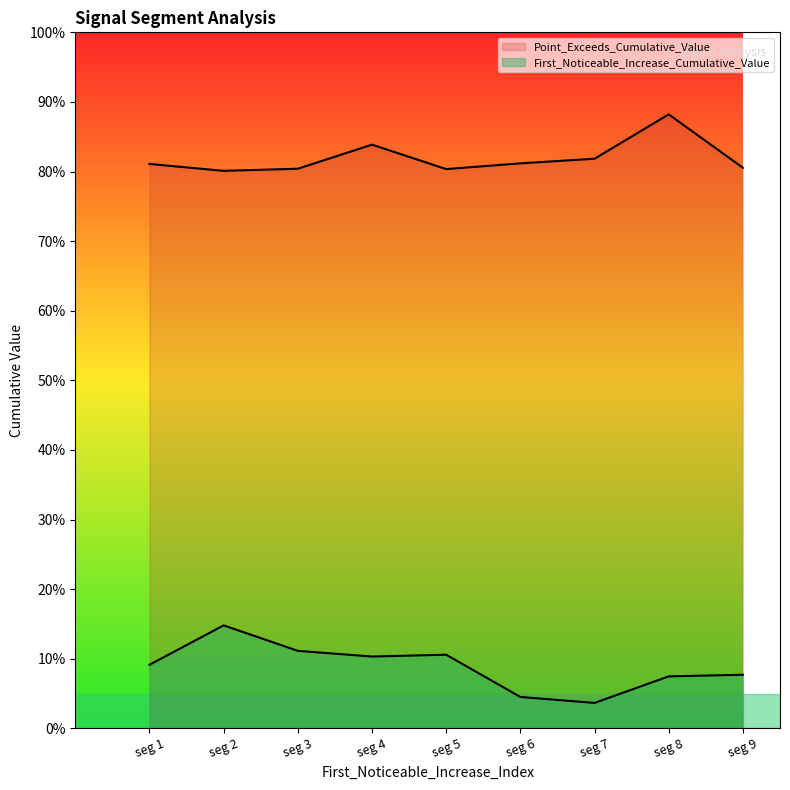

Does the chart display data point markers on the line(s)?

No